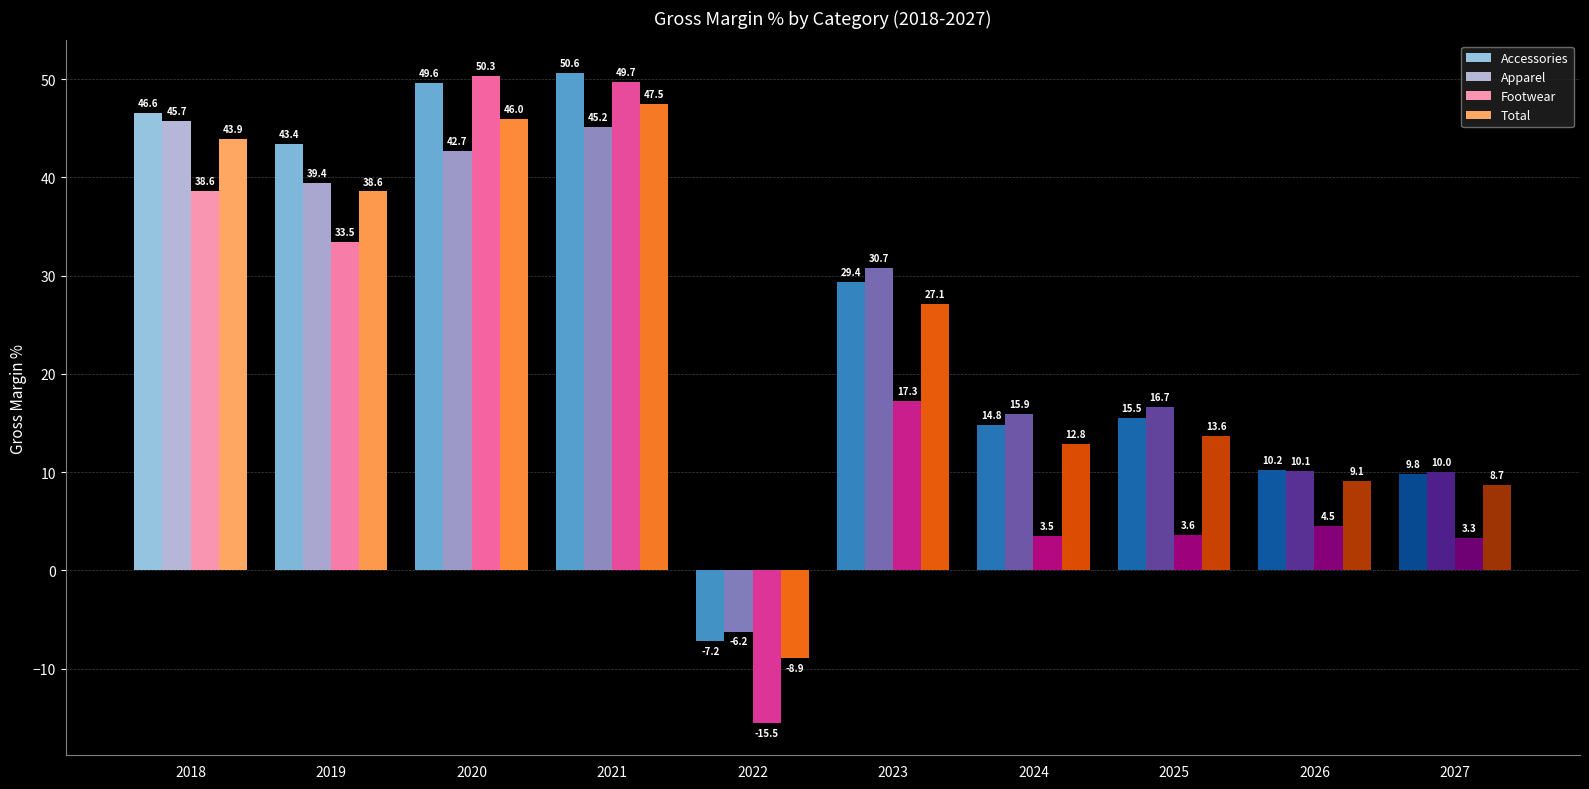

What value does the Accessories series have at 2023?

29.4